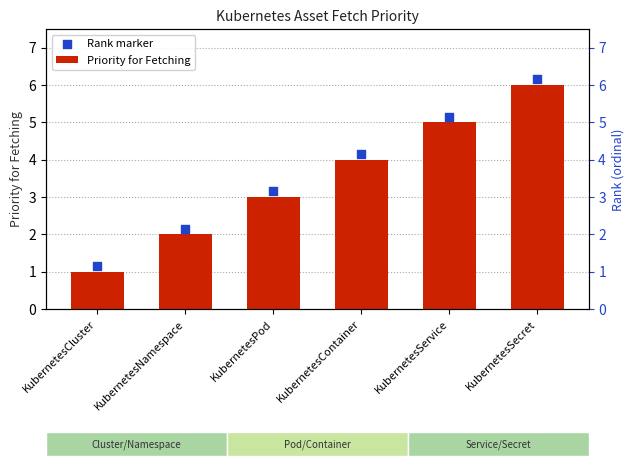

Which series reaches the maximum Y coordinate?

Rank marker